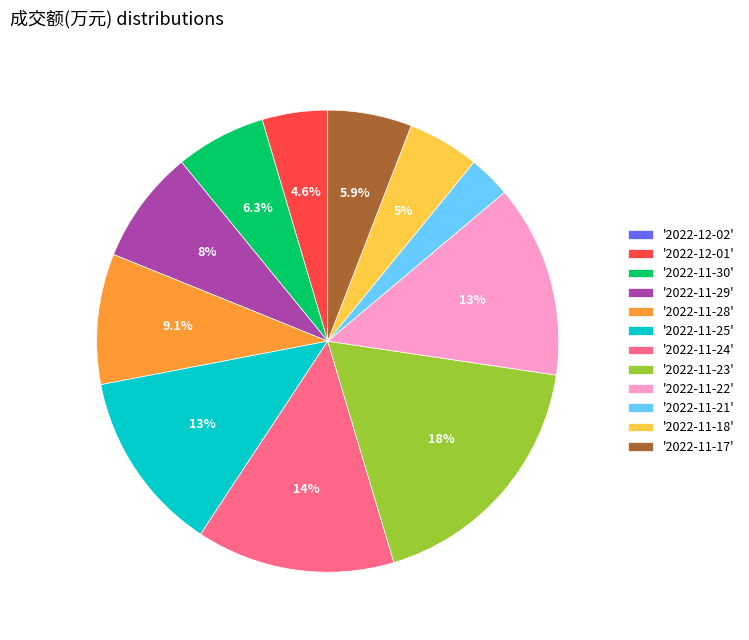

Which slice is the largest?

'2022-11-23'